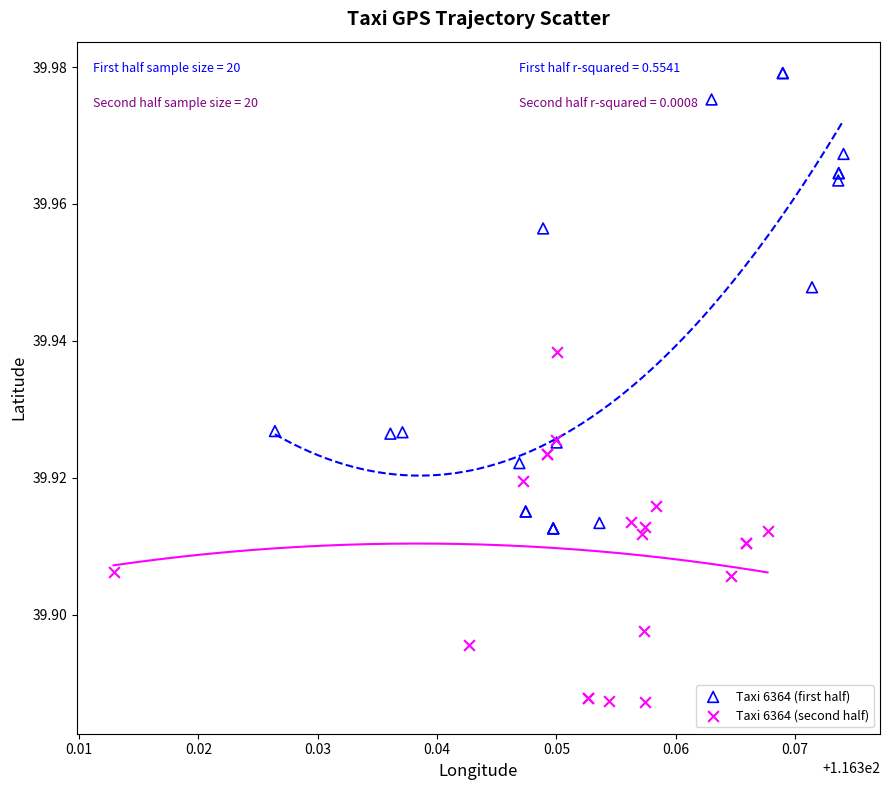

What are all the series names shown in the legend?

Taxi 6364 (first half), Taxi 6364 (second half)